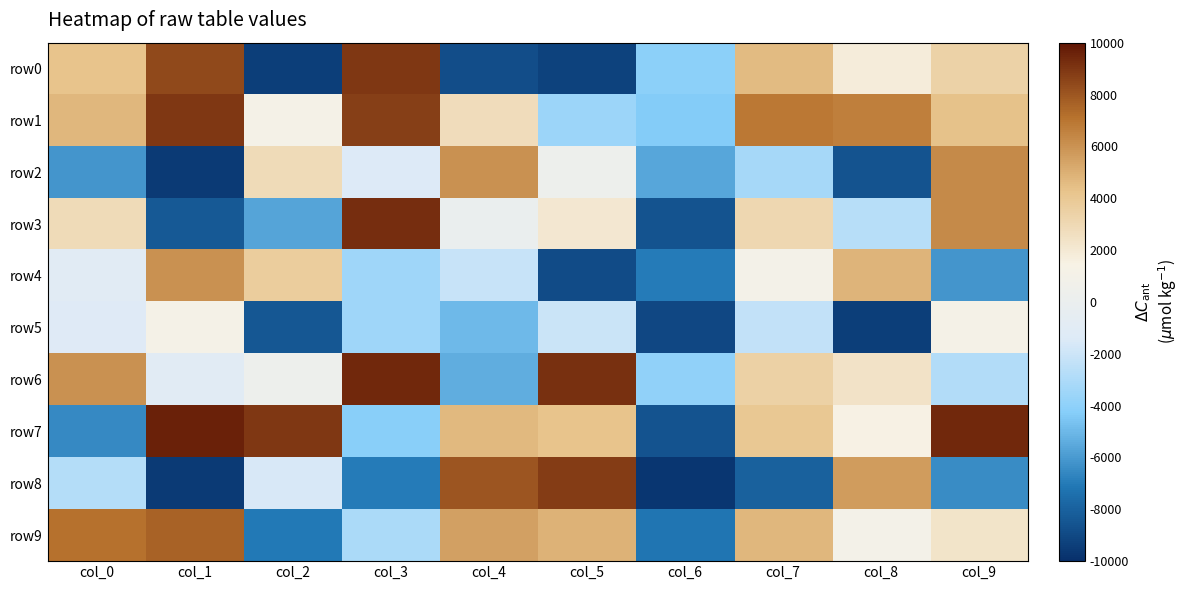

Rank the series by their maximum value, from lowest to highest.

row5, row4, row2, row9, row8, row0, row1, row3, row6, row7